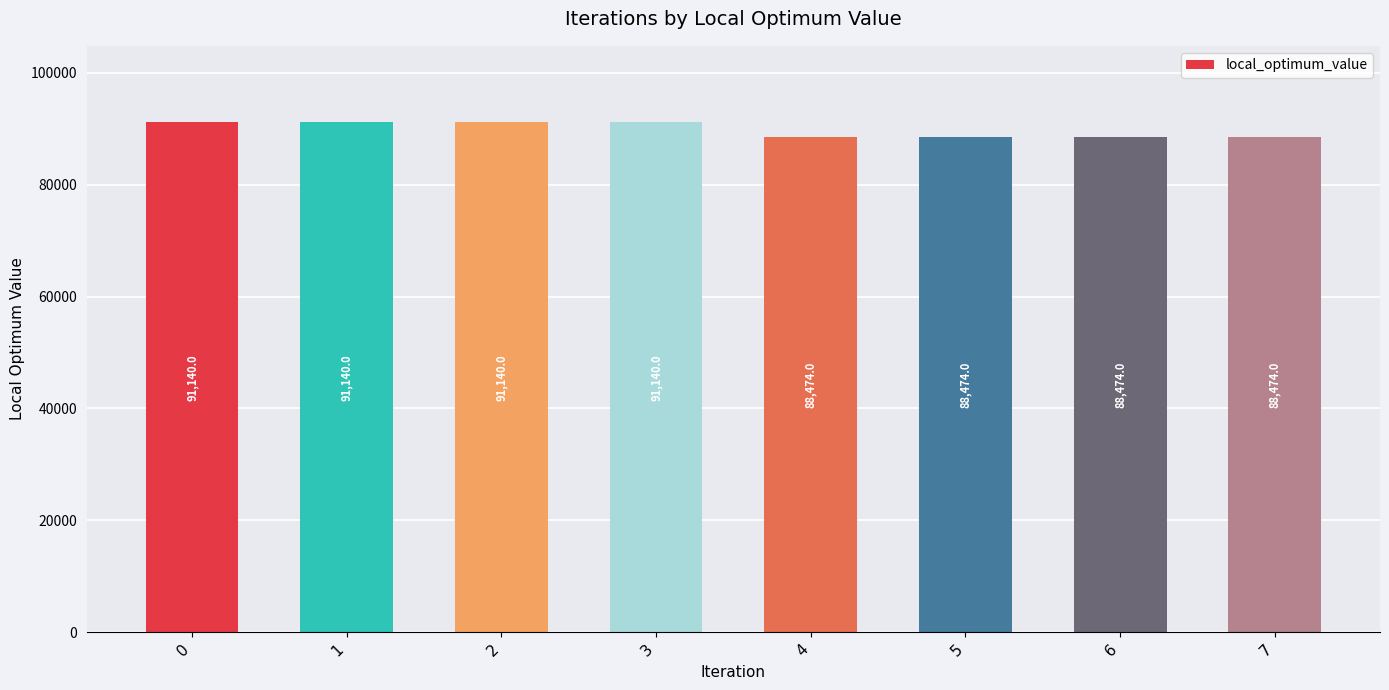

What is the value of the 8th bar from the left?

88474